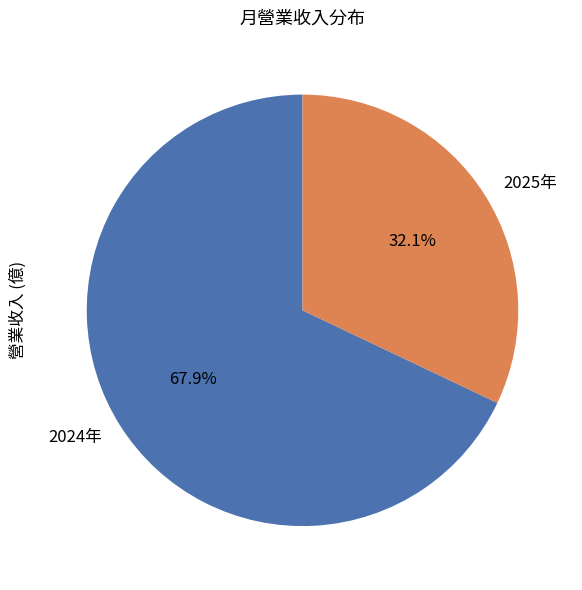

Between 2025年 and 2024年, which is larger?

2024年